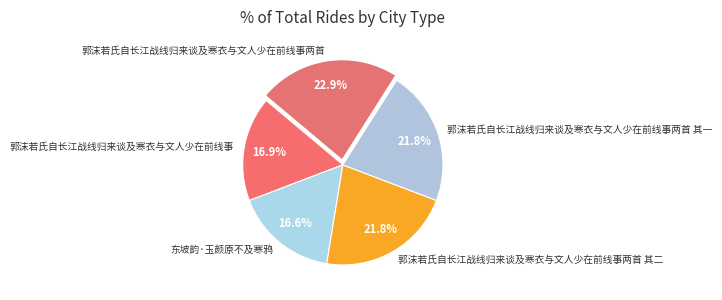

Which slice is the largest?

郭沫若氏自长江战线归来谈及寒衣与文人少在前线事两首